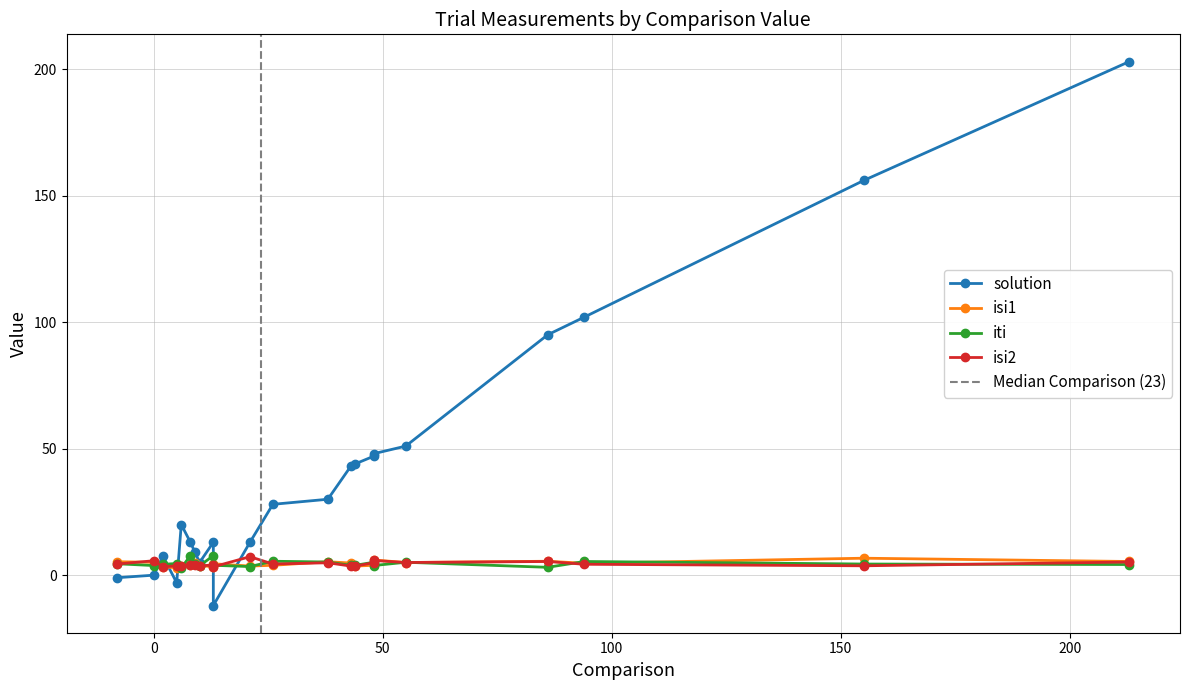

At how many categories does at least one series exceed 10?

15